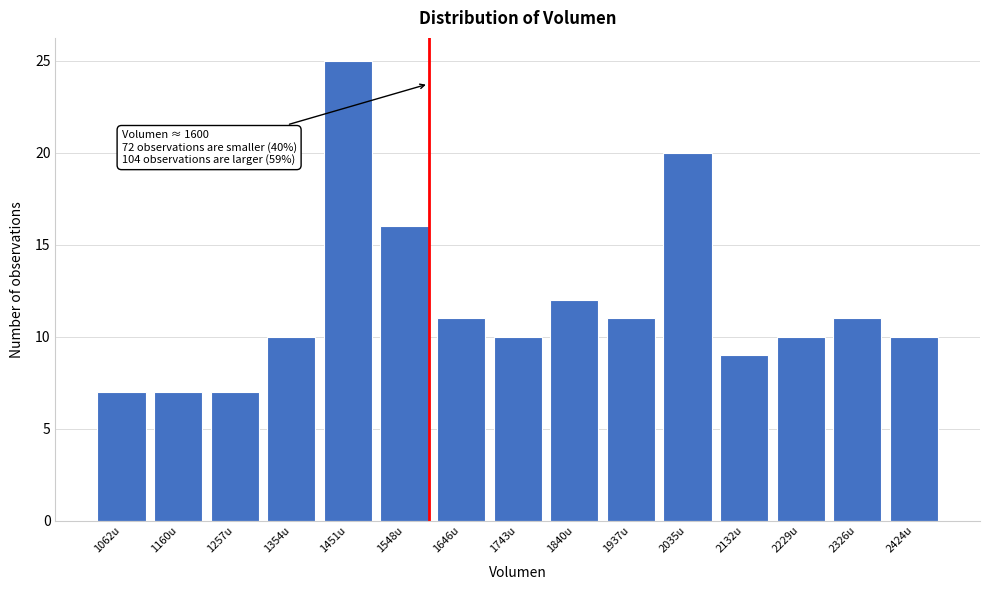

Reading right to left, transcribe all the data shown in this chart.

10	11	10	9	20	11	12	10	11	16	25	10	7	7	7